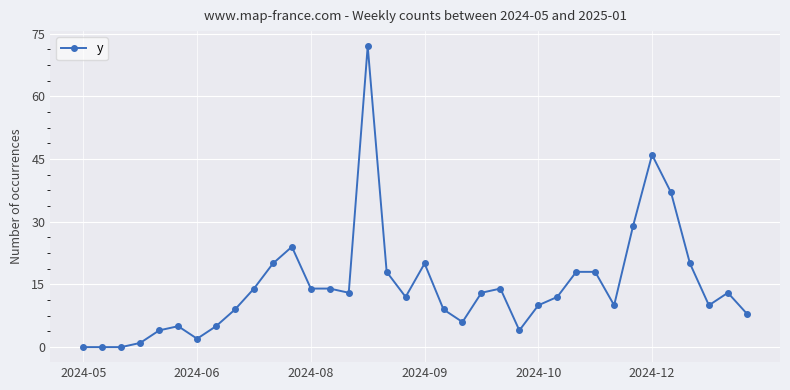

What is the greatest value displayed?

72